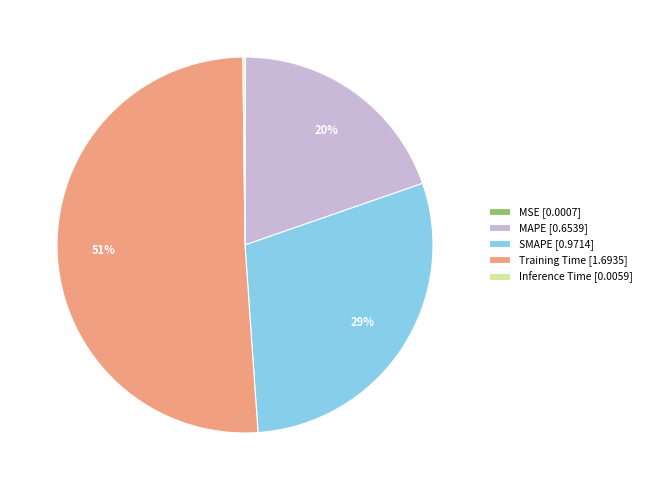

Does any single category account for the majority?

Yes